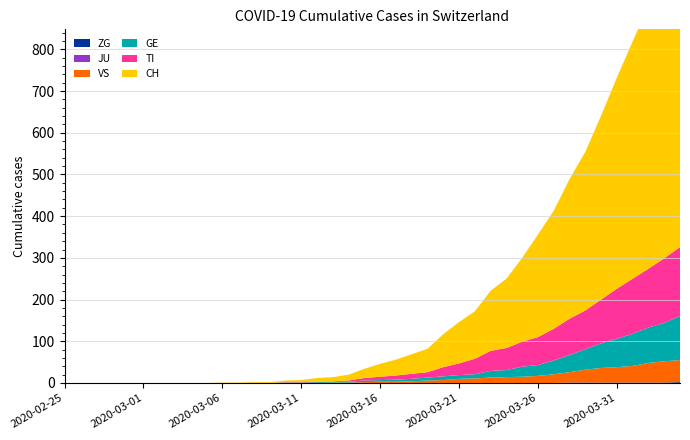

Reading left to right, what are all the values shown in this chart?

ZG: 0	0	0	0	0	0	0	0	0	0	0	0	0	0	0	0	0	0	0	0	0	0	0	0	0	0	0	0	0	0	0	0	1	1	1	1	1	1	1	2
JU: 0	0	0	0	0	0	0	0	0	0	0	0	0	0	0	0	0	0	0	0	0	0	0	0	0	0	0	0	0	0	0	0	0	0	0	0	0	0	0	0
VS: 0	0	0	0	0	0	0	0	0	0	0	0	0	0	0	0	0	1	1	2	3	3	4	6	7	10	11	13	14	15	17	21	25	31	35	37	40	47	51	53
GE: 0	0	0	0	0	0	0	0	0	0	0	0	0	0	1	1	2	2	2	4	4	5	6	7	9	9	10	16	17	24	26	33	41	49	59	68	77	85	92	106
TI: 0	0	0	0	0	0	0	0	0	0	0	0	0	0	1	1	1	1	3	6	8	10	12	13	22	28	37	48	53	60	67	76	87	93	105	120	132	141	155	165
CH: 0	0	0	0	0	0	0	0	0	0	1	1	2	2	4	5	9	10	14	22	31	38	47	56	79	99	114	144	166	201	246	283	335	380	441	506	569	630	691	757